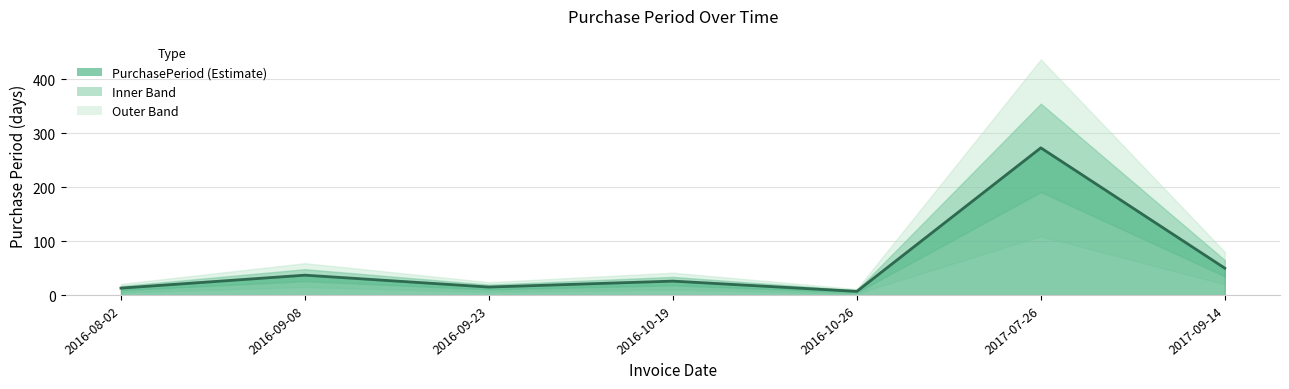

Where is the data nearest to the value 140?

2017-09-14